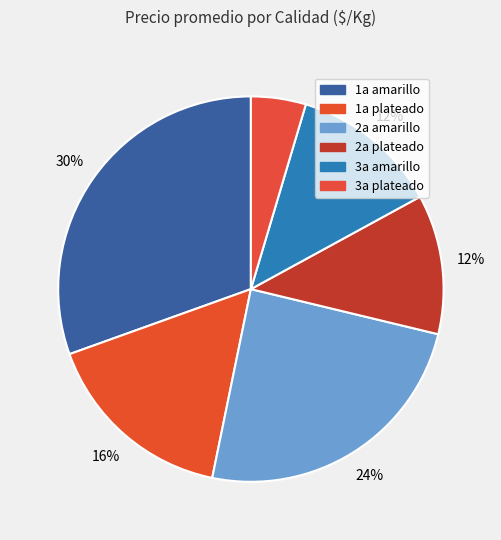

How many slices are in this pie chart?

6